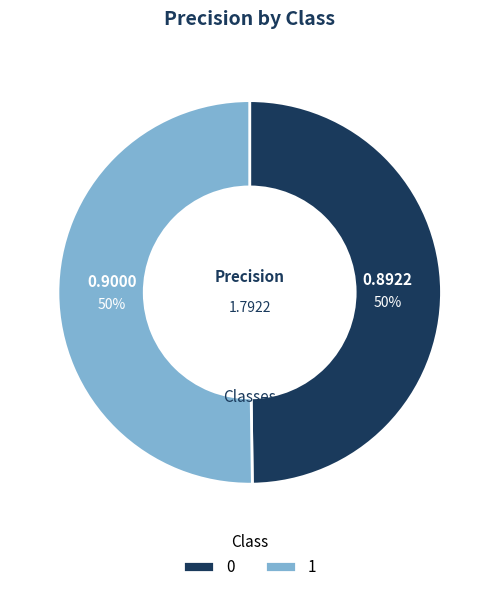

Is it true that 0 is 50% of the pie?

True